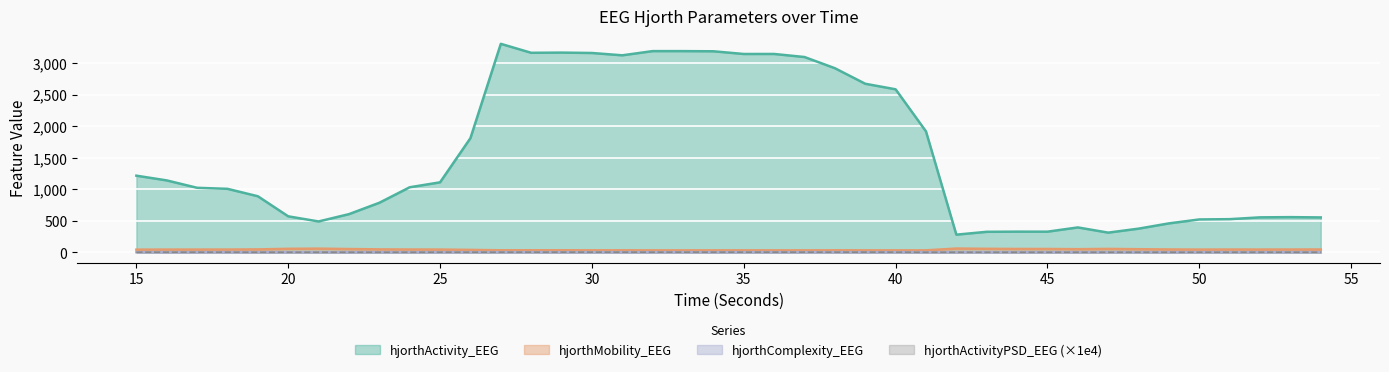

How many interior local valleys does the hjorthActivityPSD_EEG series have?

12